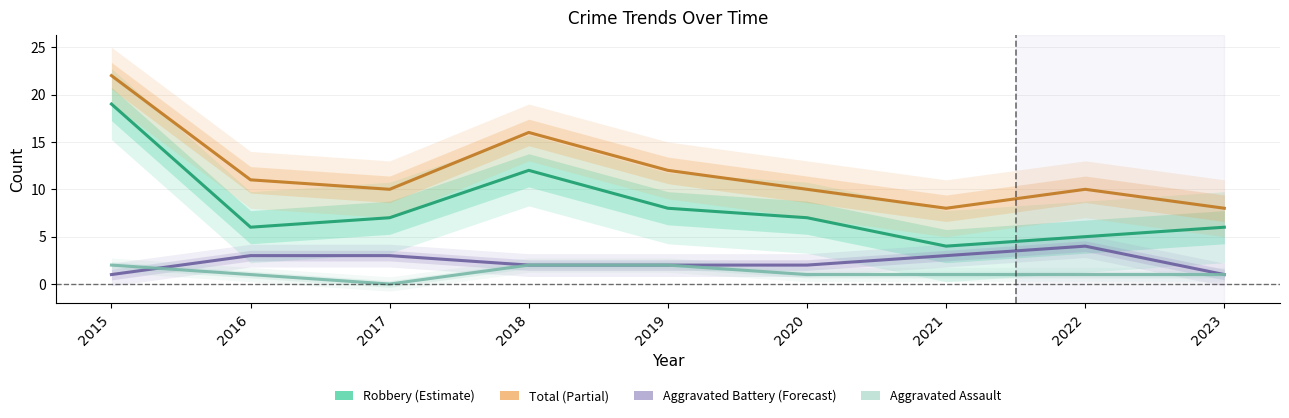

What is the value of the Total point at the 1st from the left?

22